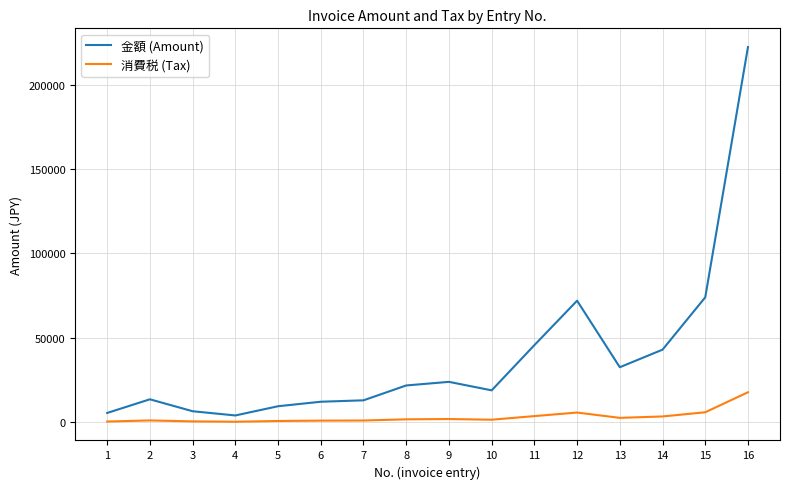

What is the maximum value shown in the chart?

222223